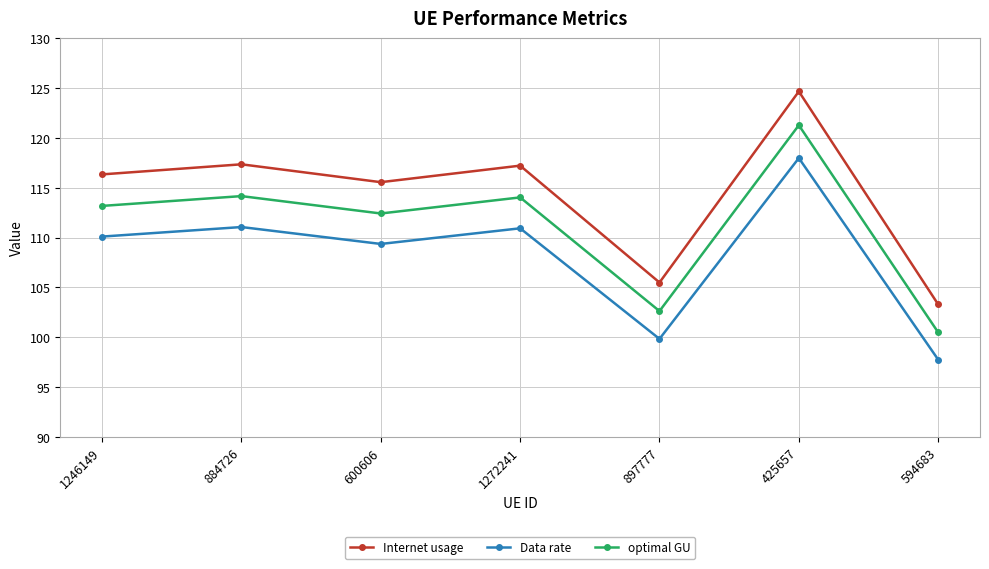

What is the difference between the second highest and minimum values in the optimal GU series?

13.7